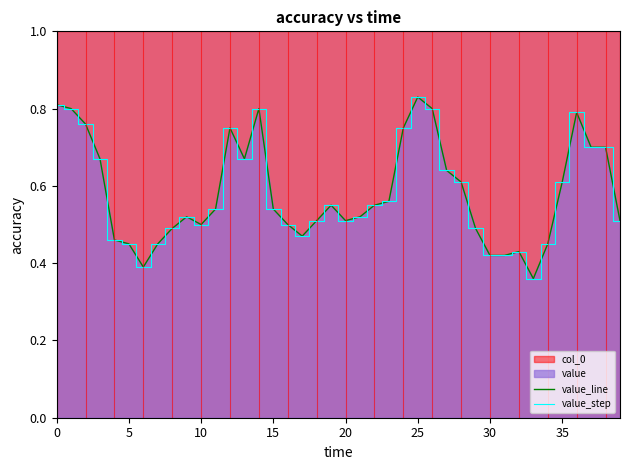

True or false: value_step and value_line cross at least once.

False